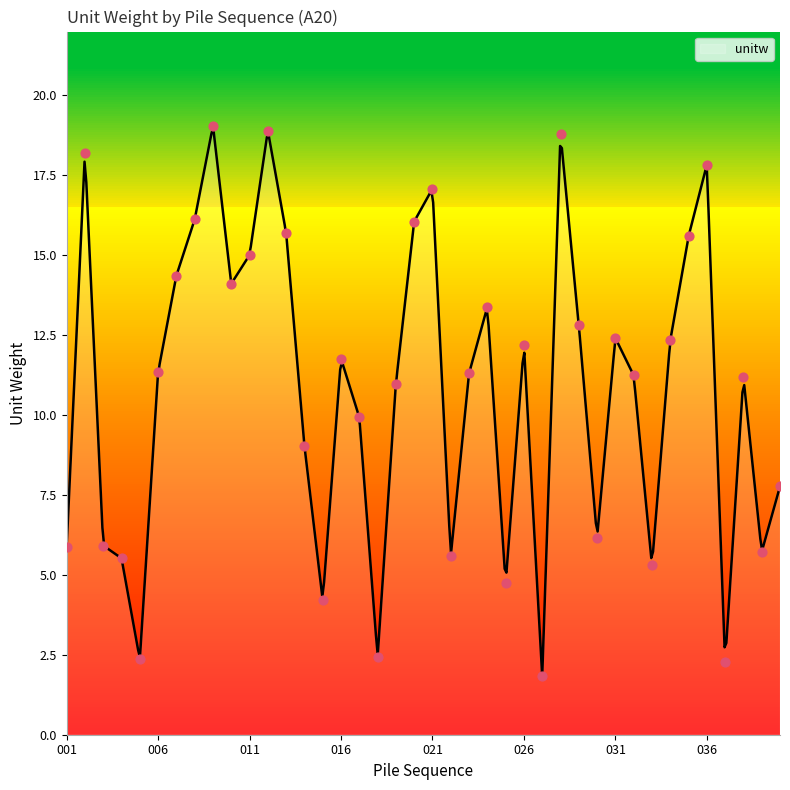

What is the change in value from 012 to 017?

-9.0